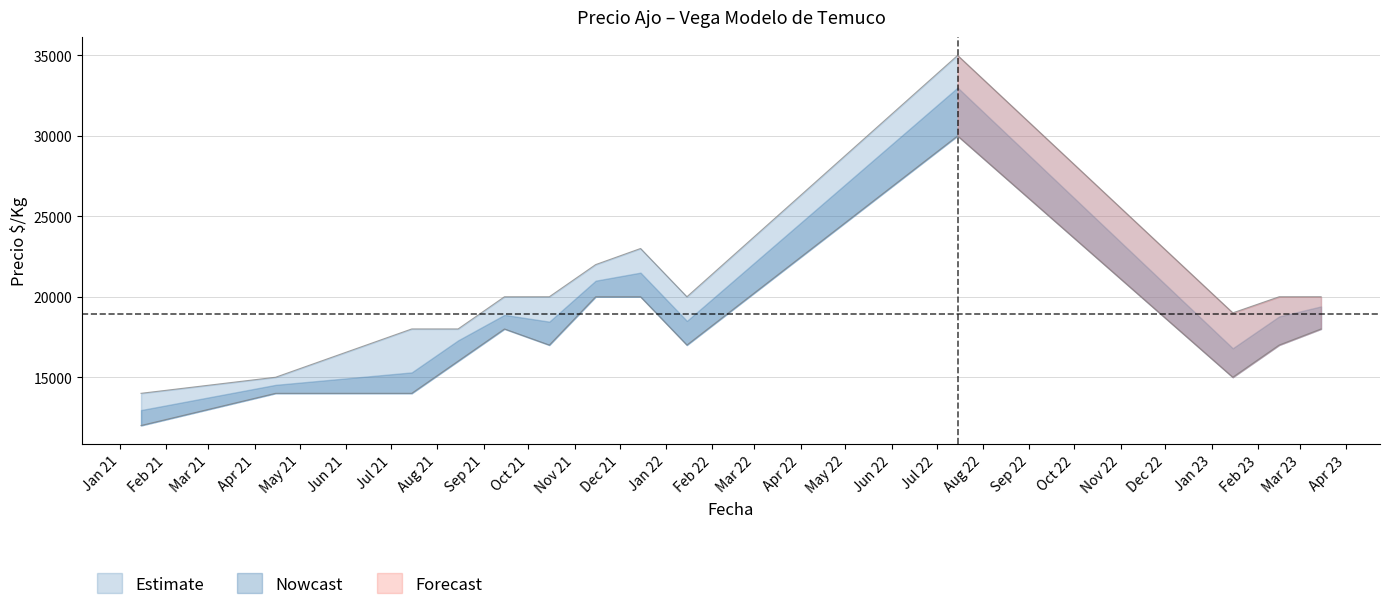

How many lines are shown in the chart?

2